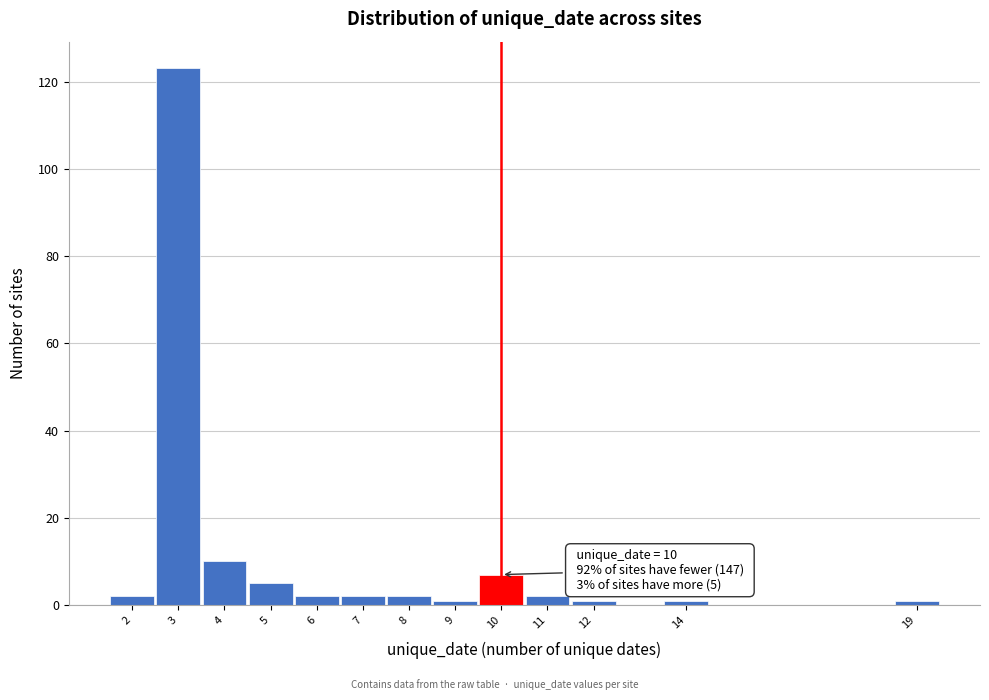

Over which range of the x-axis is the bar tallest?

2.5 to 3.5